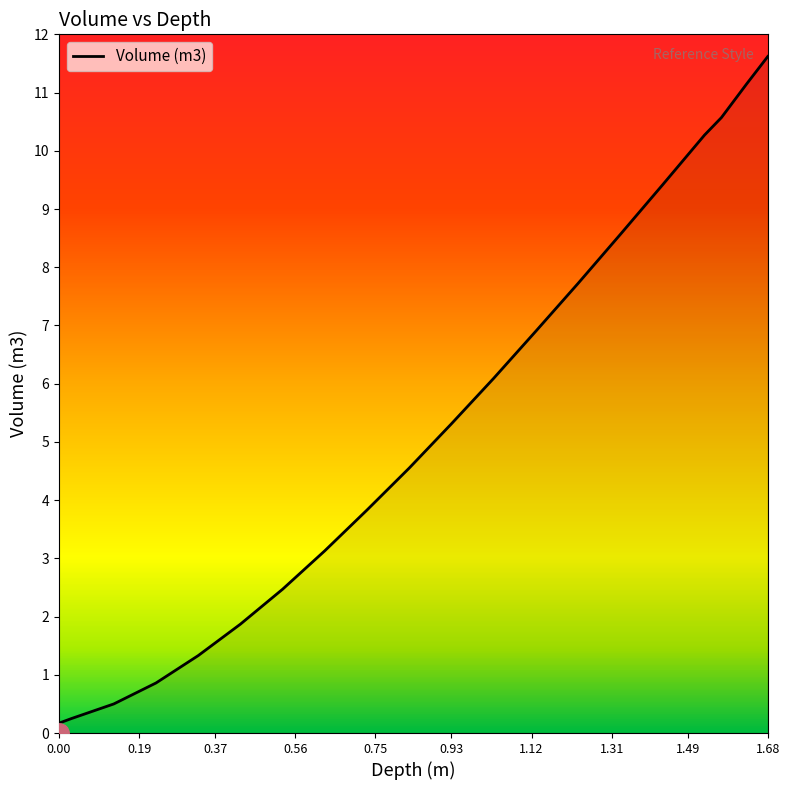

True or false: the data shows 12.1 at 1.23.

False